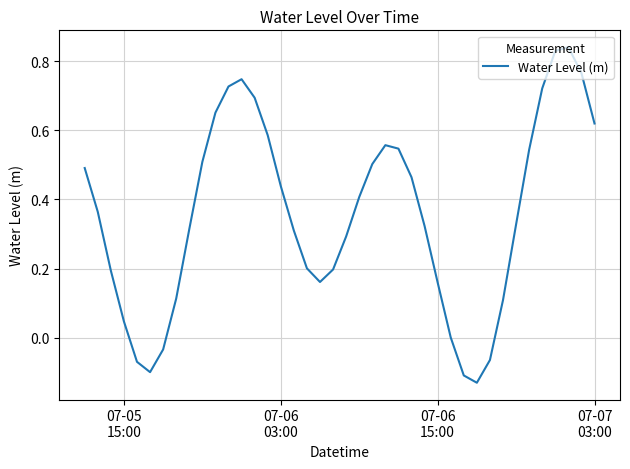

What is the difference between the maximum and minimum values?

1.0